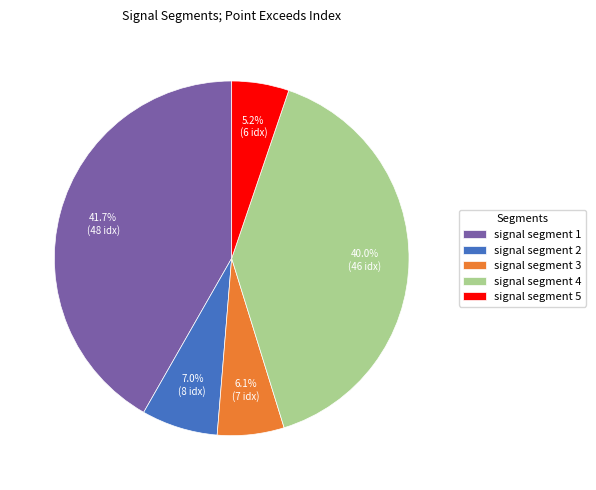

Is it true that signal segment 2 is 22% of the pie?

False